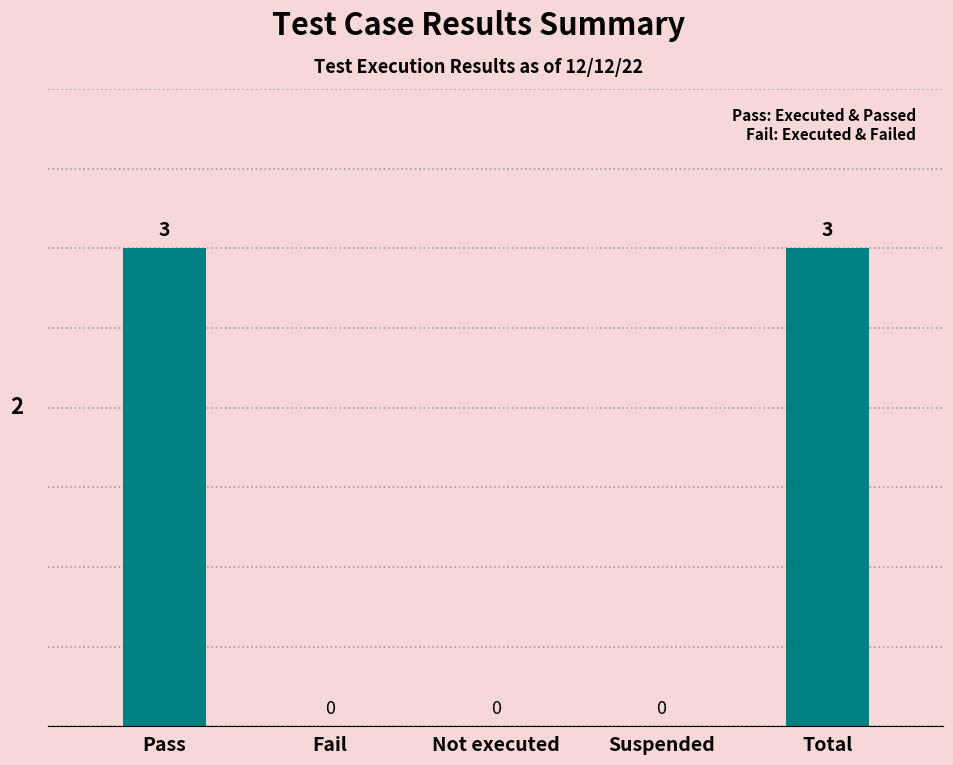

How many values are between 0 and 3?

5